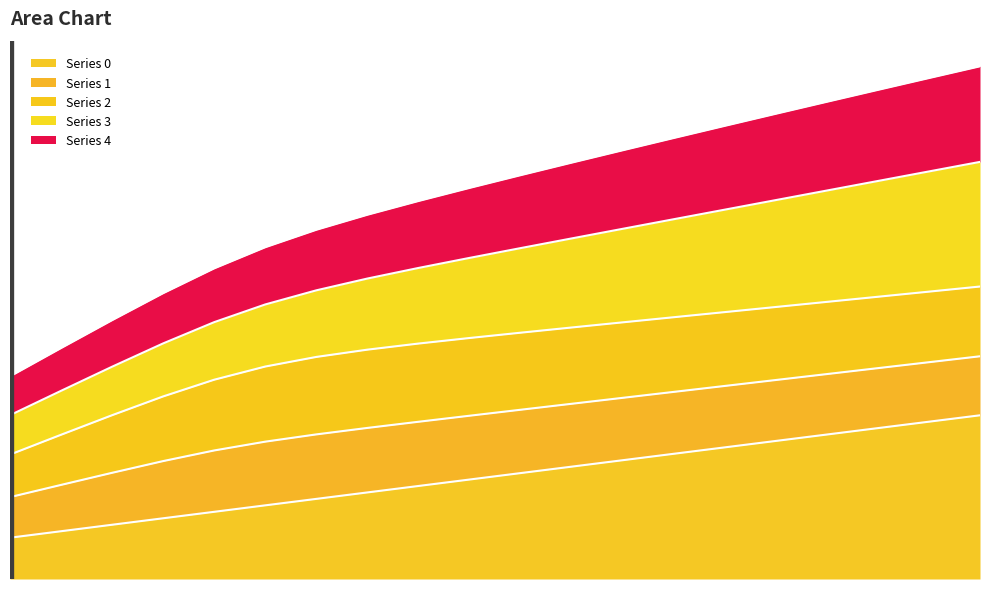

True or false: 3 and 4 cross at least once.

False